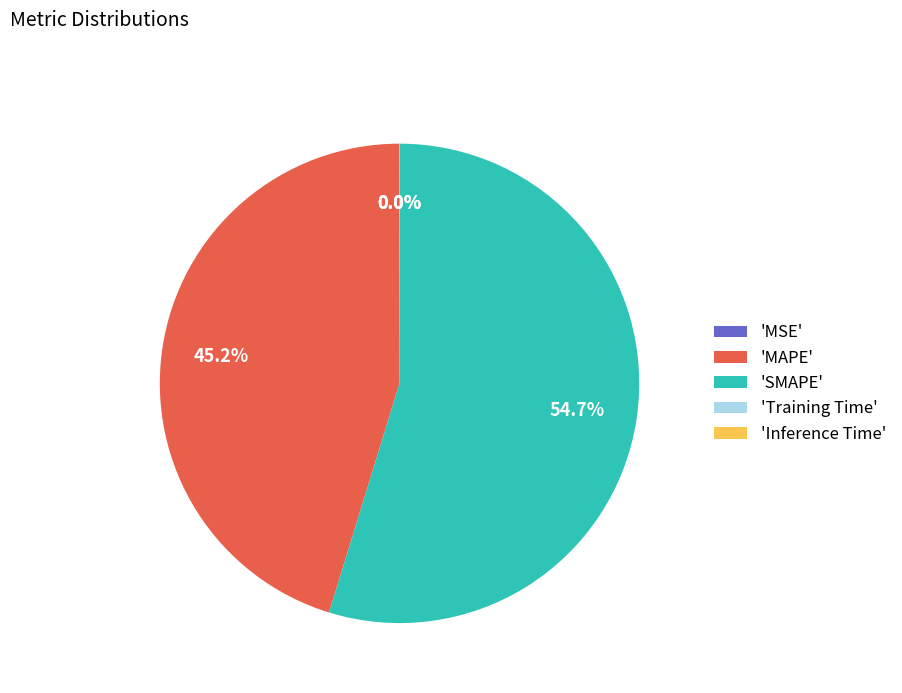

Does 'MAPE' represent more than half of the total?

No